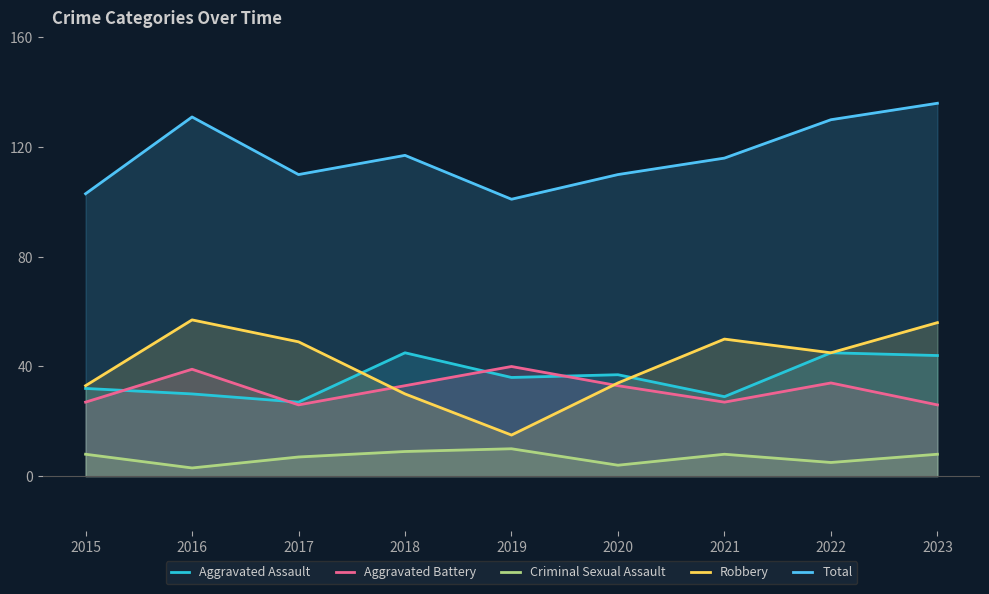

Which category has the highest value across all series?

2023